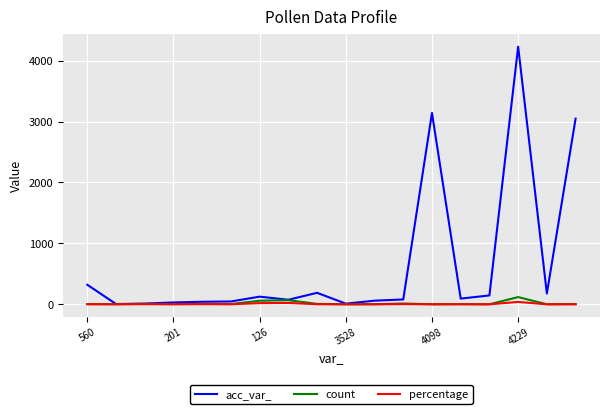

What is the greatest value displayed?

4228.0